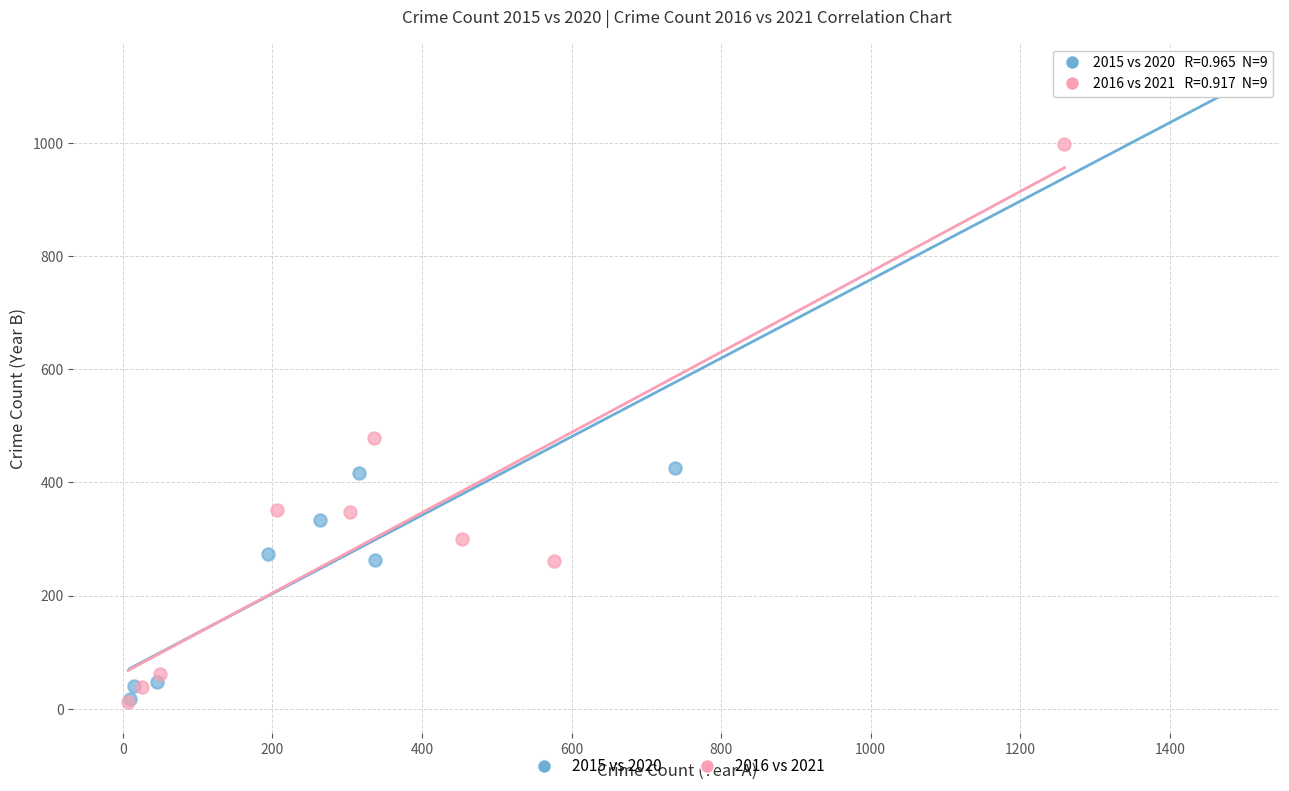

Which series has the largest Y range (max minus min)?

2015 vs 2020